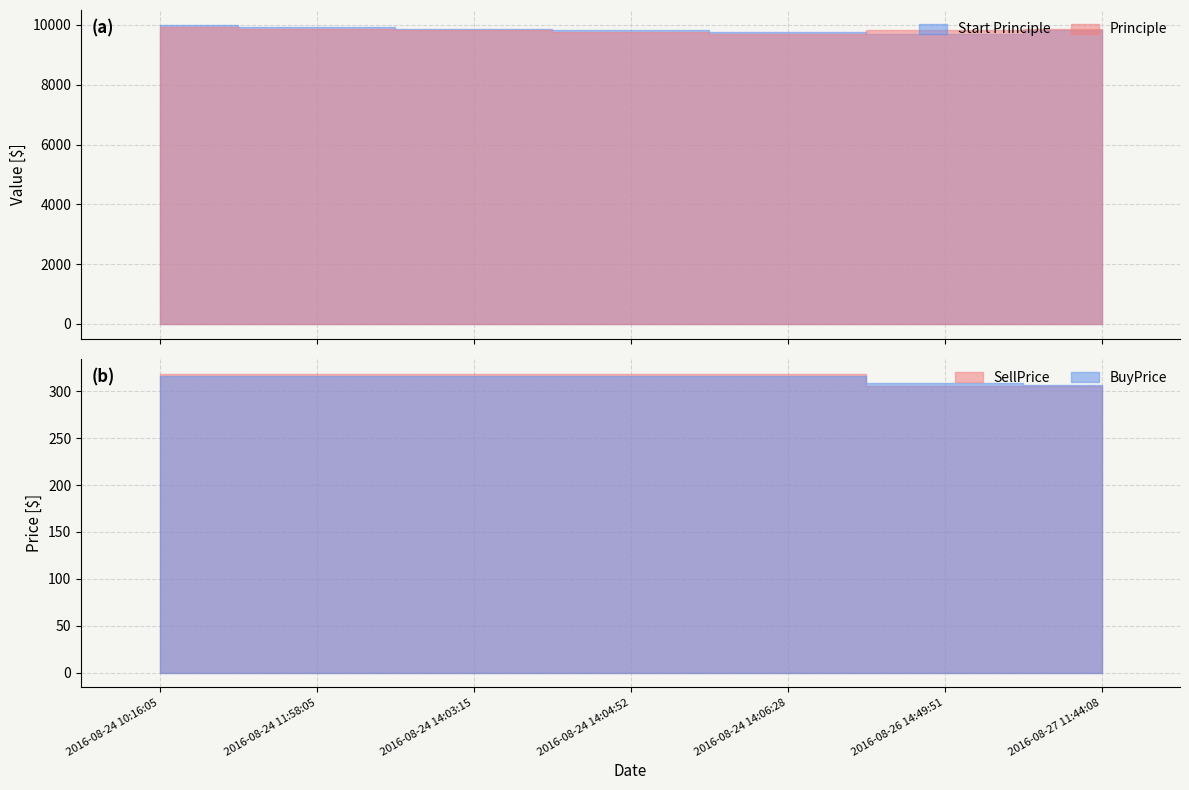

Between 2016-08-24 14:03:15 and 2016-08-24 14:04:52, which series saw the biggest shift?

Principle